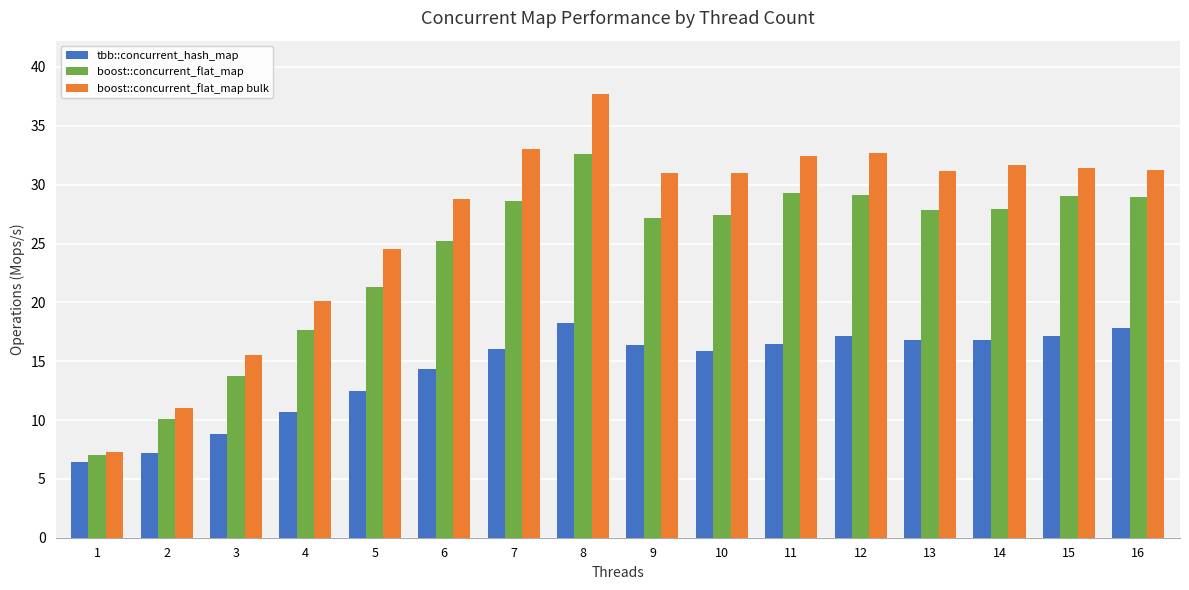

Which series changed the most between 7 and 10?

boost::concurrent_flat_map bulk